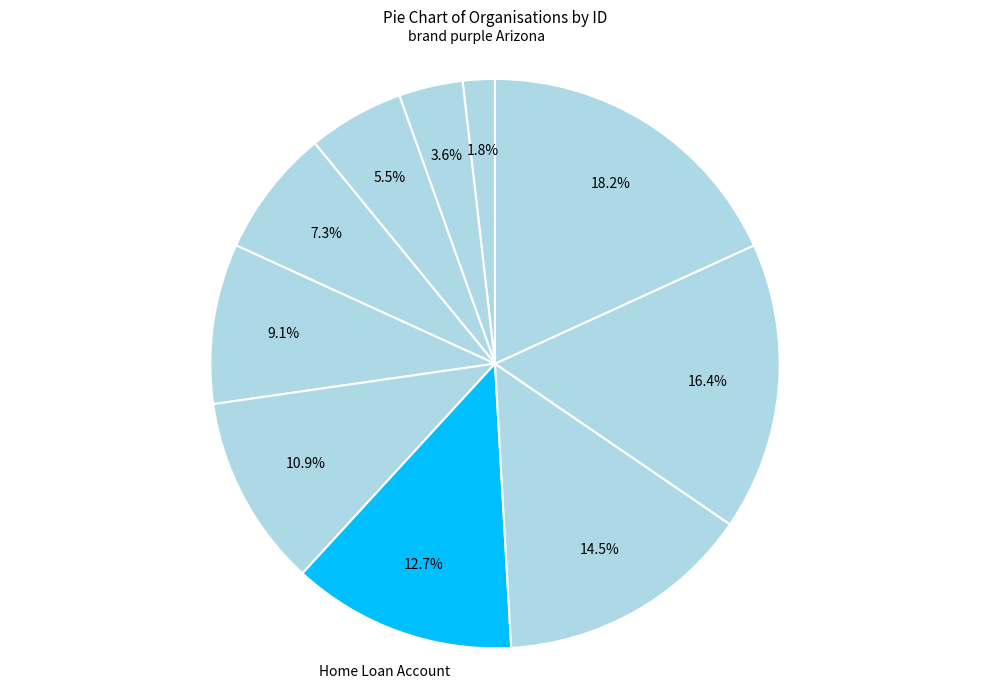

How many segments does this pie chart have?

10